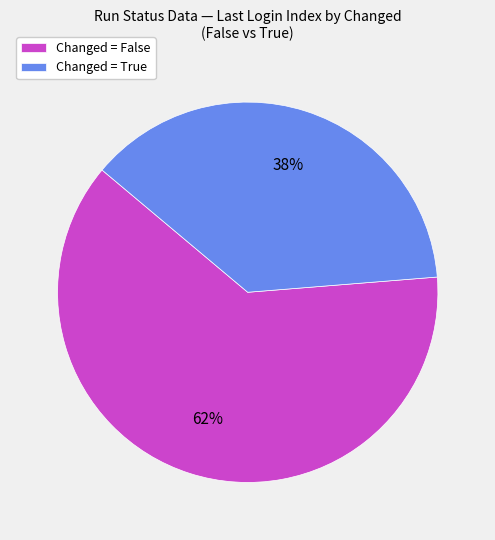

What percentage is the Changed = True slice, to the nearest percent?

38%